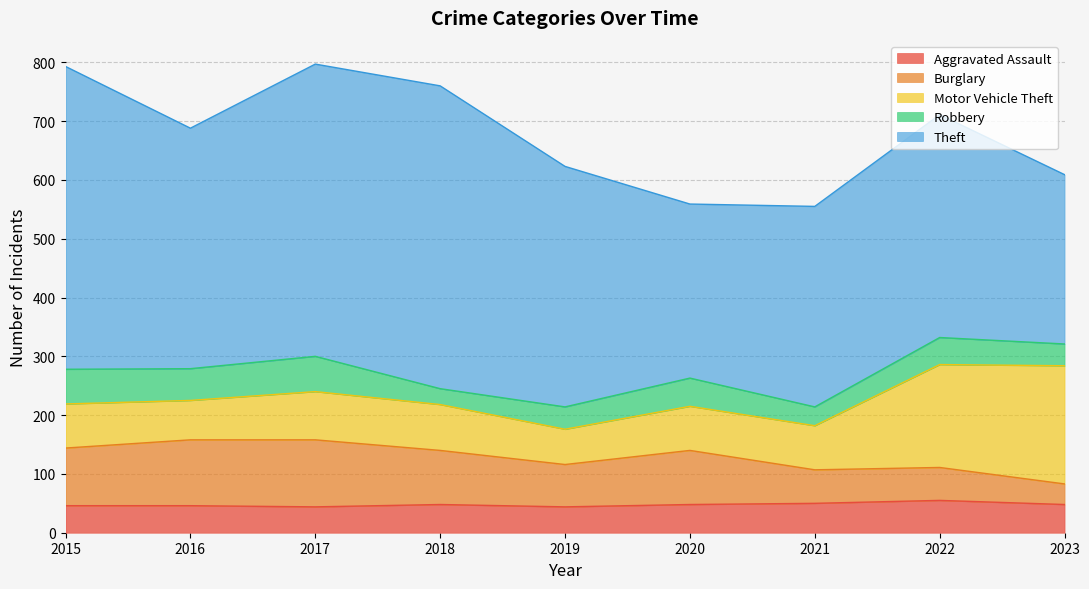

True or false: Theft has more than 1 interior local peaks.

True